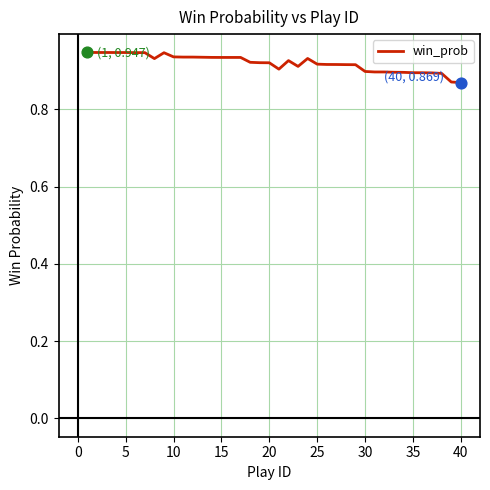

How many lines are shown in the chart?

1